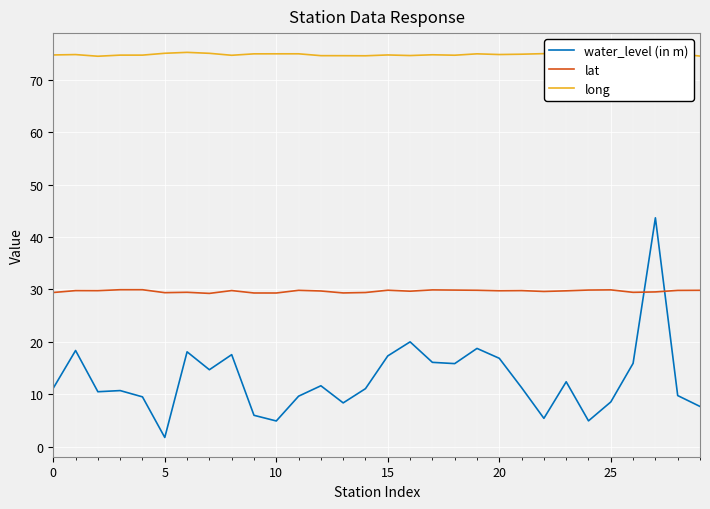

List the series in order of their overall mean, lowest first.

water_level (in m), lat, long